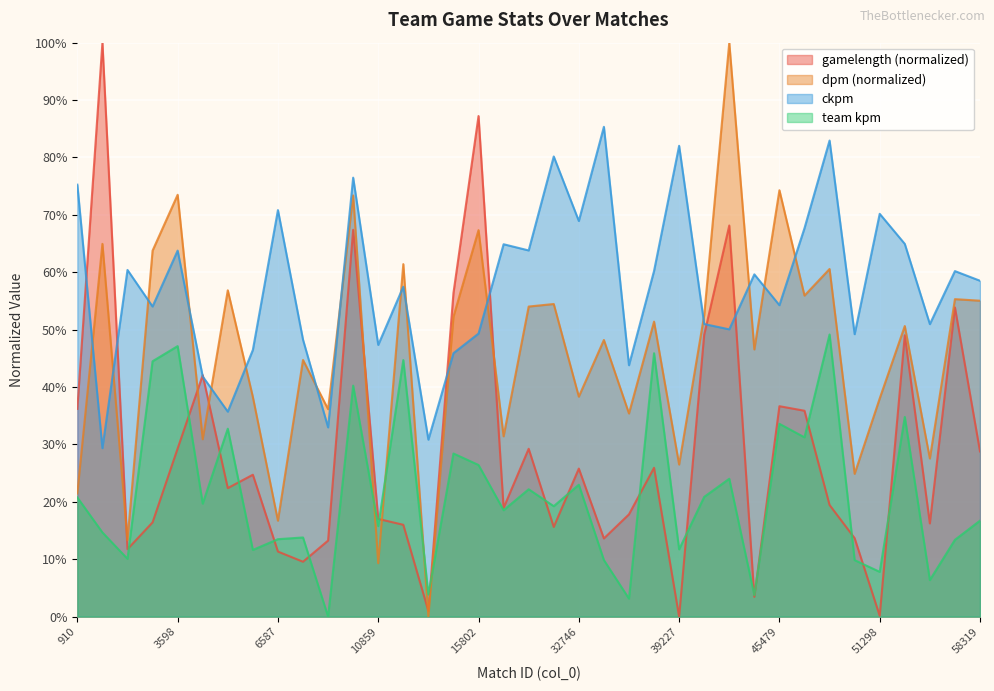

Which series has the largest total across all categories?

ckpm